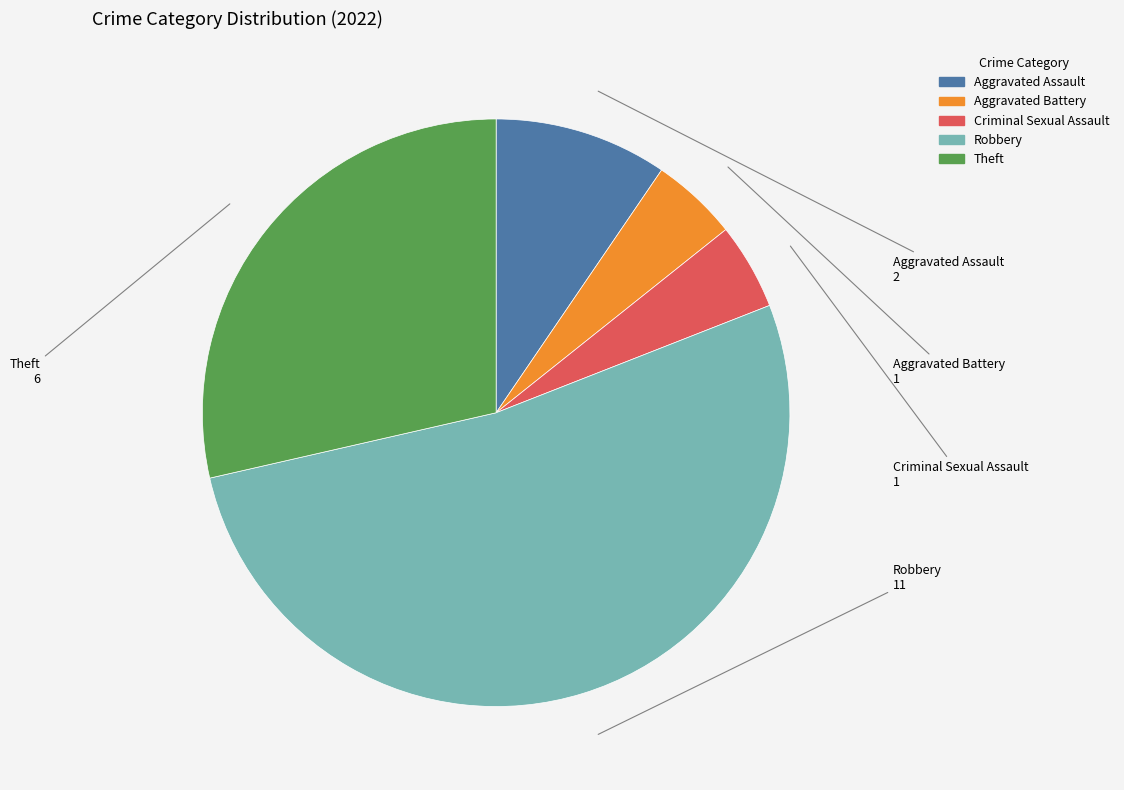

Is there any slice that represents more than half of the pie?

Yes